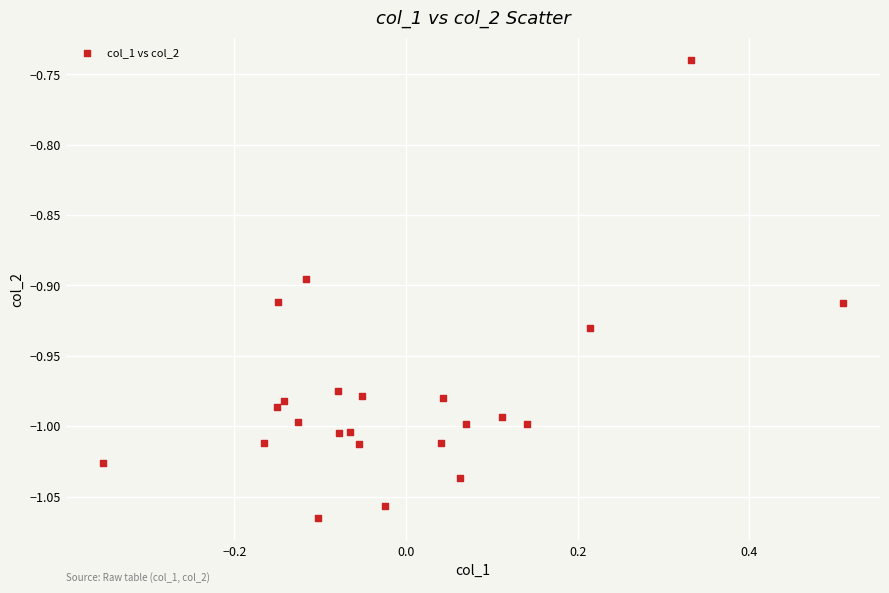

What is the range of Y values (max minus min)?

0.3